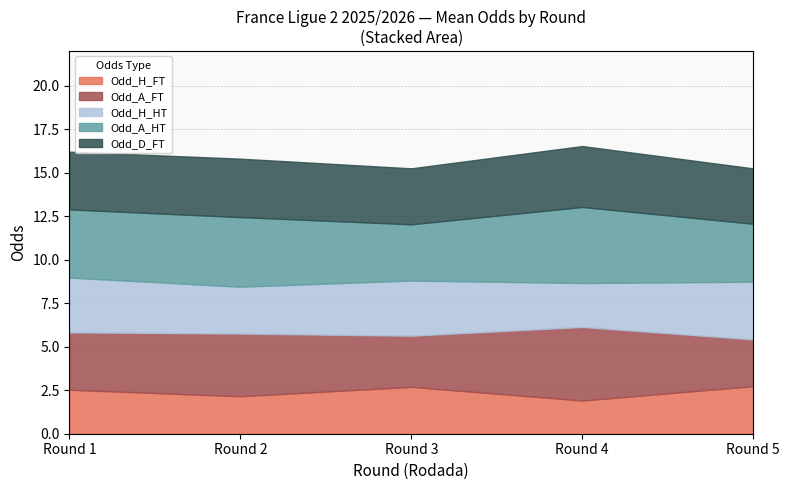

The Odd_H_FT series shows 1.9 at Round 4. True or false?

True